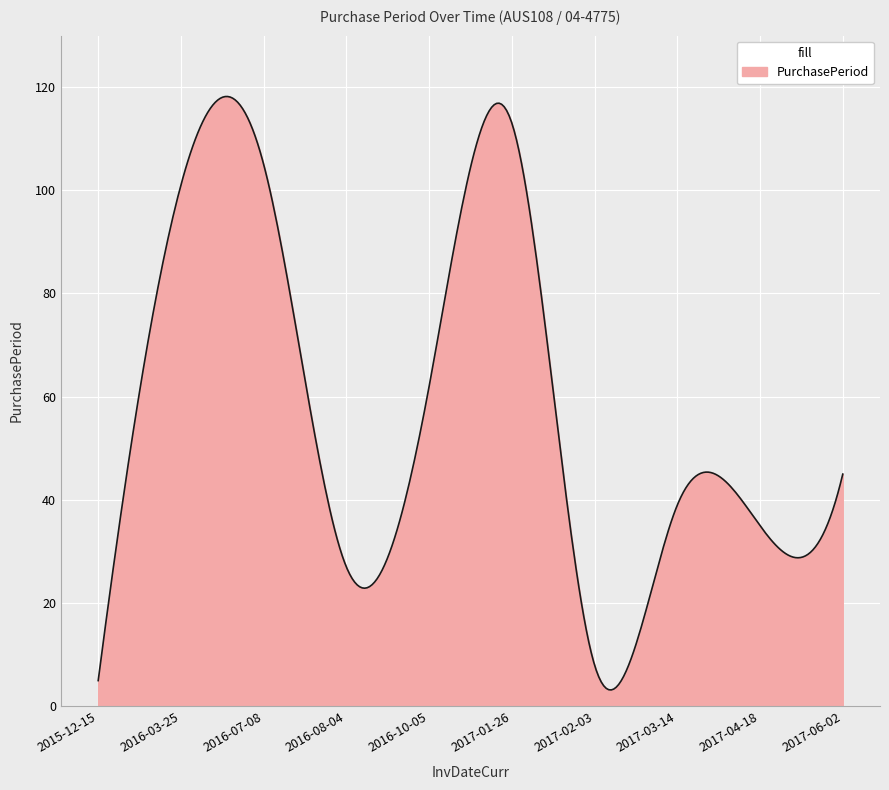

What is the greatest value displayed?

118.2